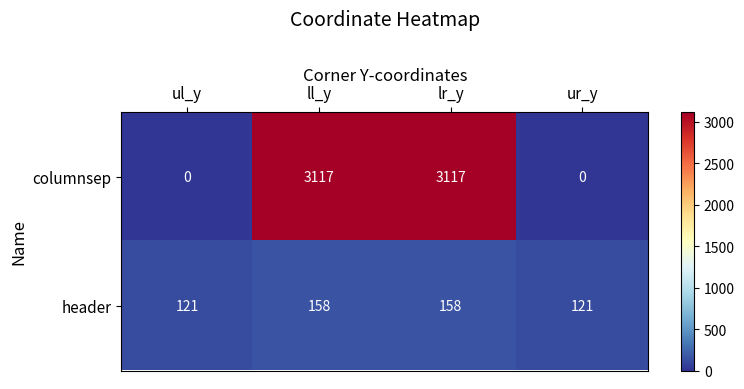

Which series has the largest total across all categories?

columnsep